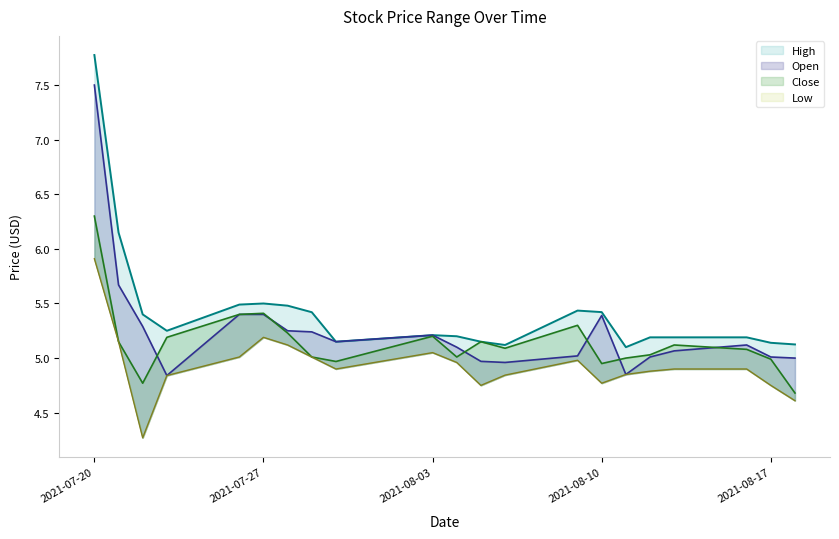

Reading right to left, extract all data points from this chart.

High: 2021-08-18=5.1	2021-08-17=5.1	2021-08-16=5.2	2021-08-13=5.2	2021-08-12=5.2	2021-08-11=5.1	2021-08-10=5.4	2021-08-09=5.4	2021-08-06=5.1	2021-08-05=5.2	2021-08-04=5.2	2021-08-03=5.2	2021-07-30=5.2	2021-07-29=5.4	2021-07-28=5.5	2021-07-27=5.5	2021-07-26=5.5	2021-07-23=5.2	2021-07-22=5.4	2021-07-21=6.2	2021-07-20=7.8
Open: 2021-08-18=5.0	2021-08-17=5.0	2021-08-16=5.1	2021-08-13=5.1	2021-08-12=5.0	2021-08-11=4.8	2021-08-10=5.4	2021-08-09=5.0	2021-08-06=5.0	2021-08-05=5.0	2021-08-04=5.1	2021-08-03=5.2	2021-07-30=5.2	2021-07-29=5.2	2021-07-28=5.2	2021-07-27=5.4	2021-07-26=5.4	2021-07-23=4.8	2021-07-22=5.3	2021-07-21=5.7	2021-07-20=7.5
Close: 2021-08-18=4.7	2021-08-17=5.0	2021-08-16=5.1	2021-08-13=5.1	2021-08-12=5.0	2021-08-11=5.0	2021-08-10=4.9	2021-08-09=5.3	2021-08-06=5.1	2021-08-05=5.2	2021-08-04=5.0	2021-08-03=5.2	2021-07-30=5.0	2021-07-29=5.0	2021-07-28=5.2	2021-07-27=5.4	2021-07-26=5.4	2021-07-23=5.2	2021-07-22=4.8	2021-07-21=5.2	2021-07-20=6.3
Low: 2021-08-18=4.6	2021-08-17=4.8	2021-08-16=4.9	2021-08-13=4.9	2021-08-12=4.9	2021-08-11=4.8	2021-08-10=4.8	2021-08-09=5.0	2021-08-06=4.8	2021-08-05=4.8	2021-08-04=5.0	2021-08-03=5.1	2021-07-30=4.9	2021-07-29=5.0	2021-07-28=5.1	2021-07-27=5.2	2021-07-26=5.0	2021-07-23=4.8	2021-07-22=4.3	2021-07-21=5.2	2021-07-20=5.9